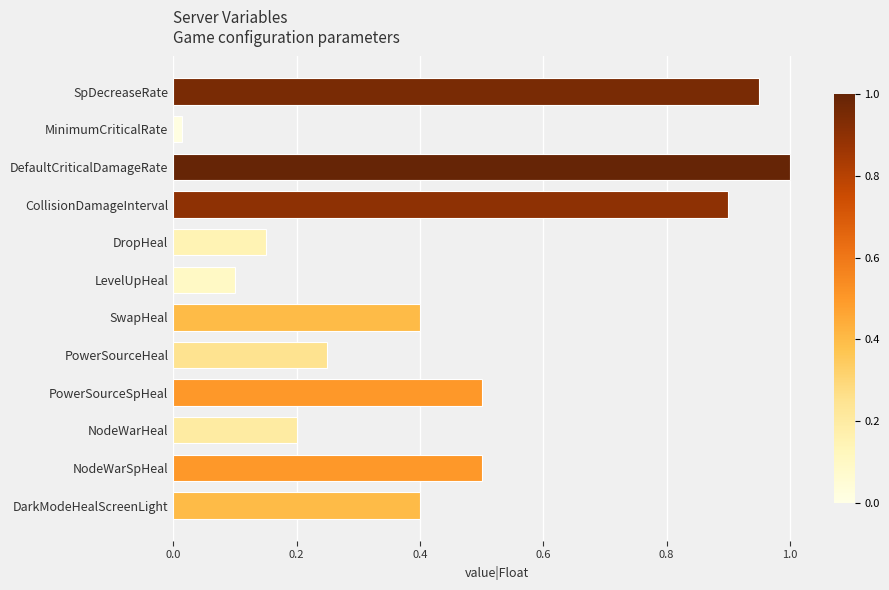

What is the average value?

0.4